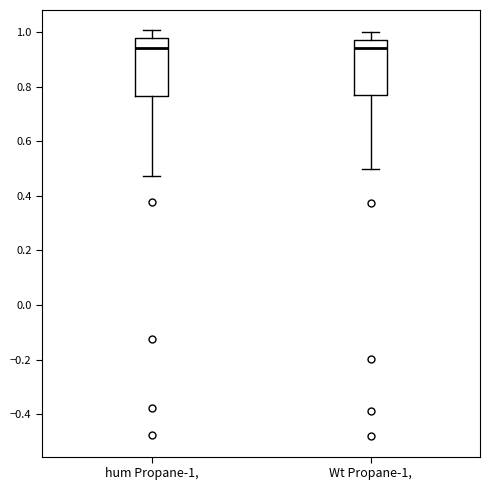

Reading left to right, read every box against the y-axis: the position of its median line, the range the box covers, and the ends of its whiskers. The values are not printed on the chart, so give them approximately, as read against the axis.

hum Propane-1,: median 0.94, box 0.76 to 0.98, whiskers 0.48 to 1.00
Wt Propane-1,: median 0.94, box 0.76 to 0.98, whiskers 0.50 to 1.00